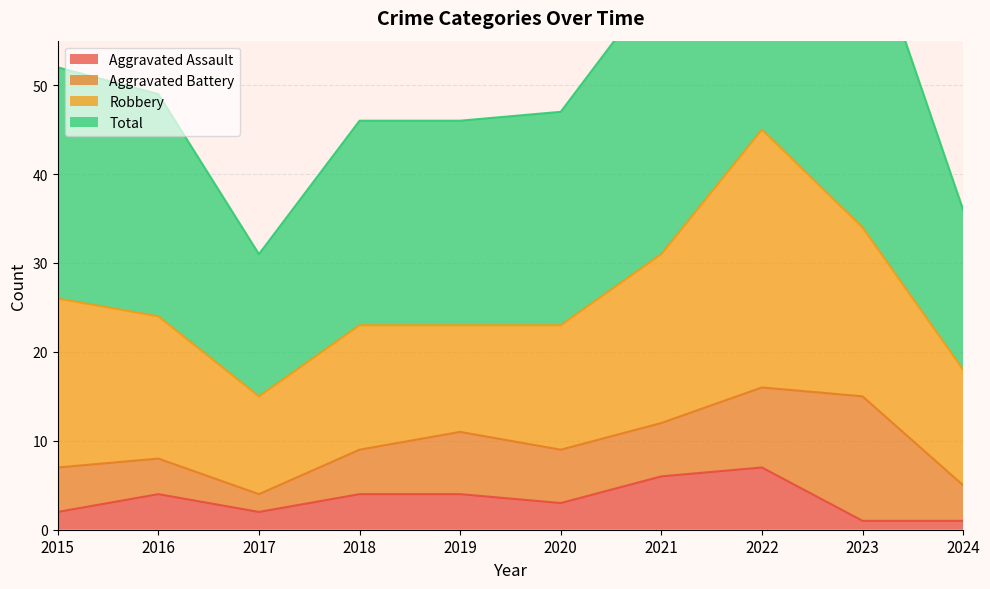

In Aggravated Assault, how many points are lower than both neighbors (excluding endpoints)?

2